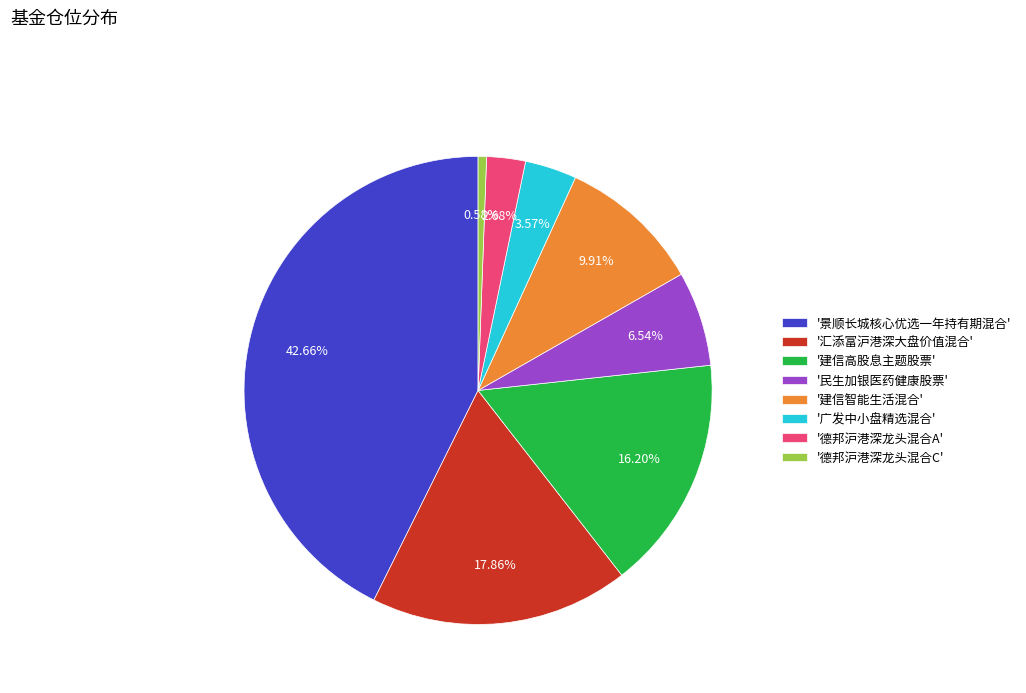

Which slice is the largest?

'景顺长城核心优选一年持有期混合'